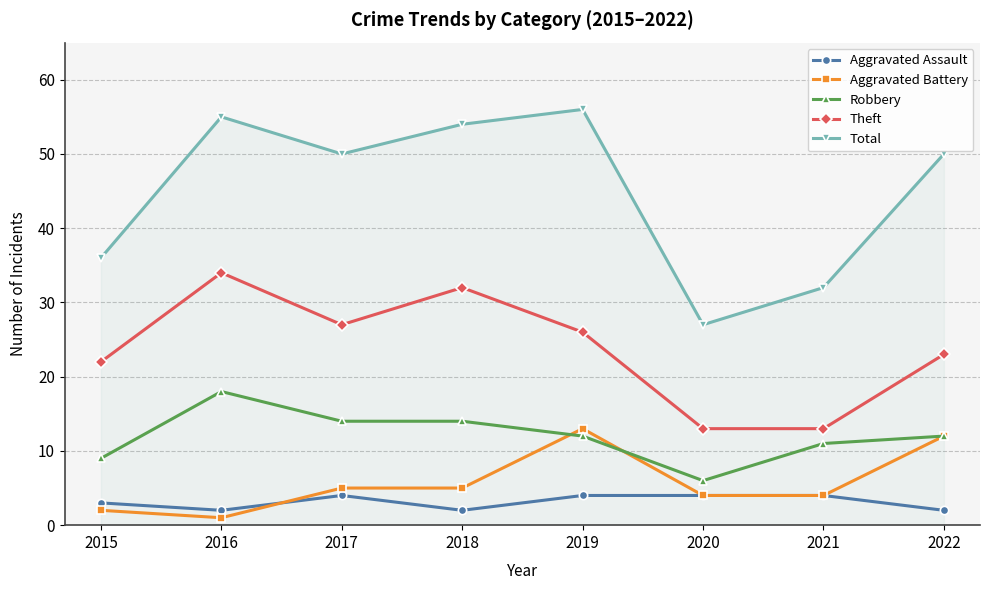

True or false: Robbery and Aggravated Assault intersect in this chart.

False